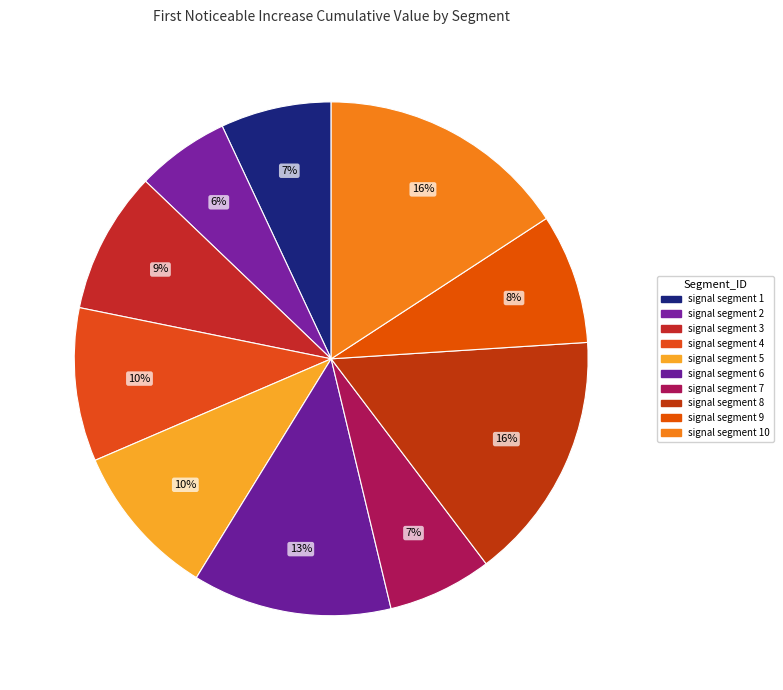

Between signal segment 5 and signal segment 7, which is larger?

signal segment 5